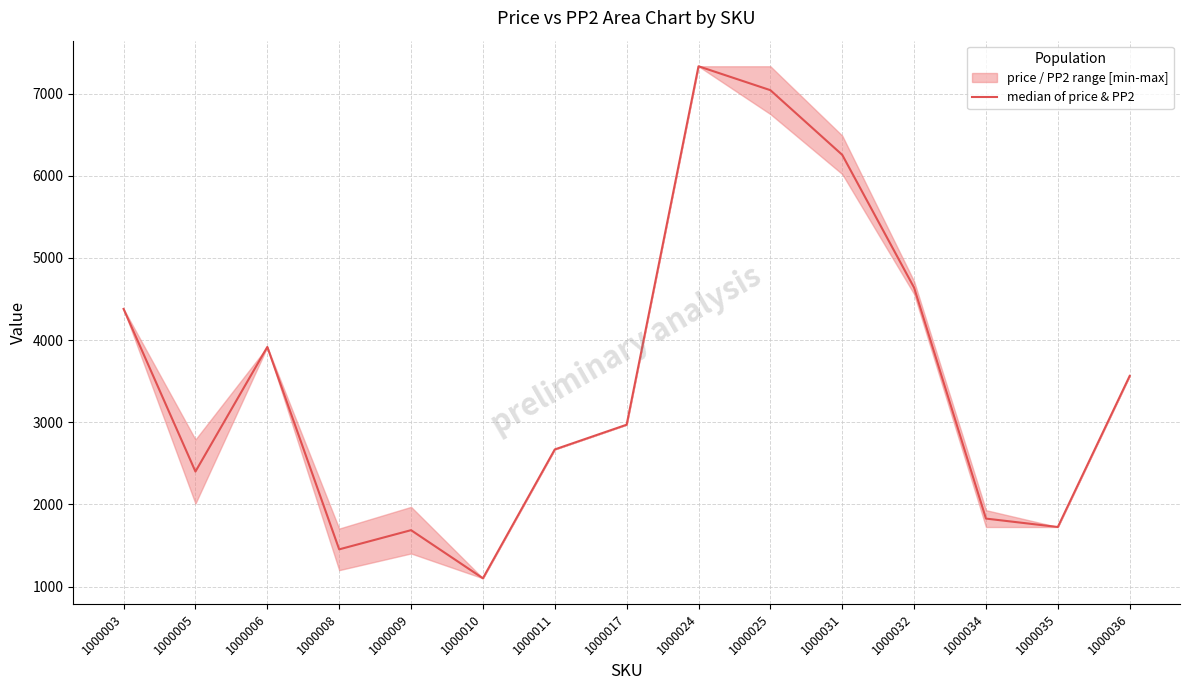

Which has a higher value, 1000010 or 1000003?

1000003